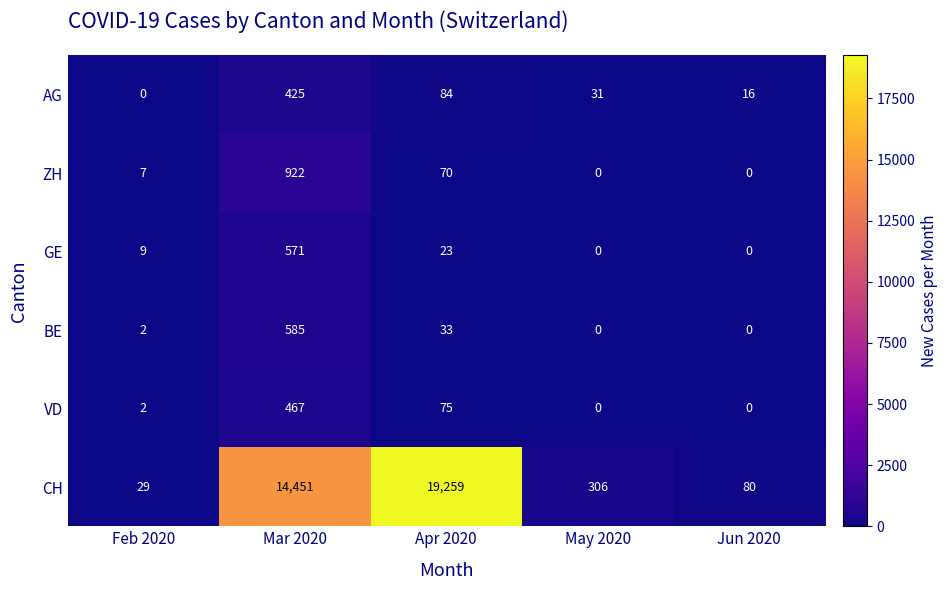

How many series are shown in this chart?

6